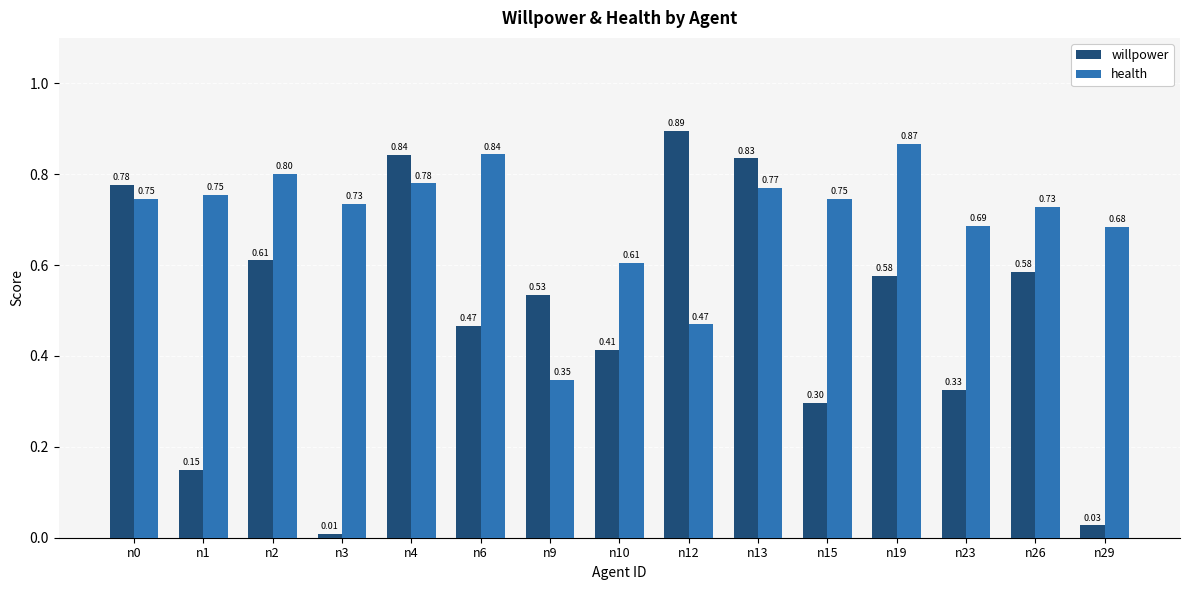

Between n0 and n19, which series saw the biggest shift?

willpower